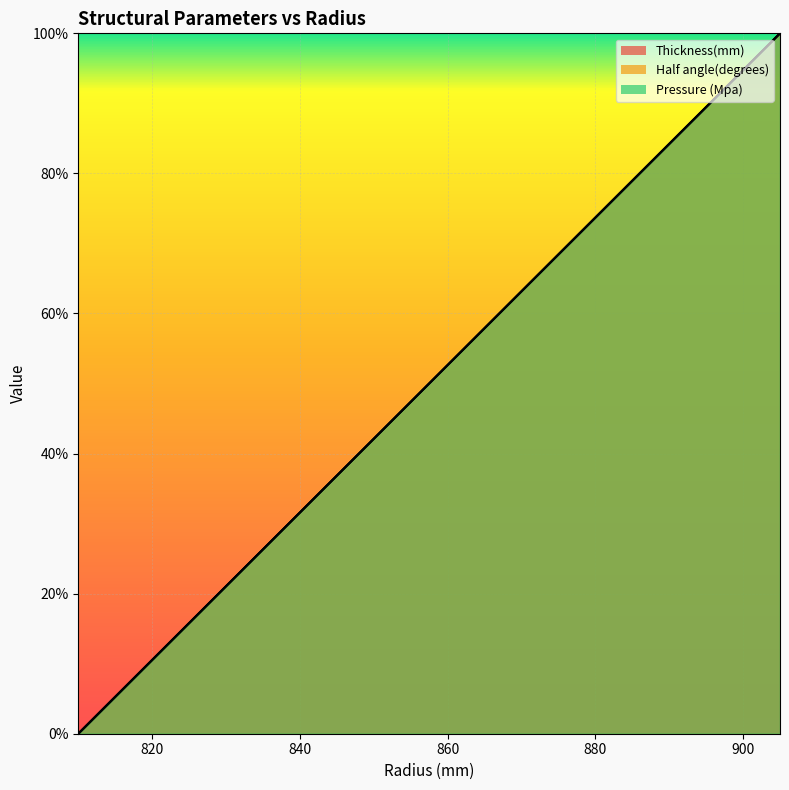

True or false: Half angle(degrees) and Pressure (Mpa) cross at least once.

True